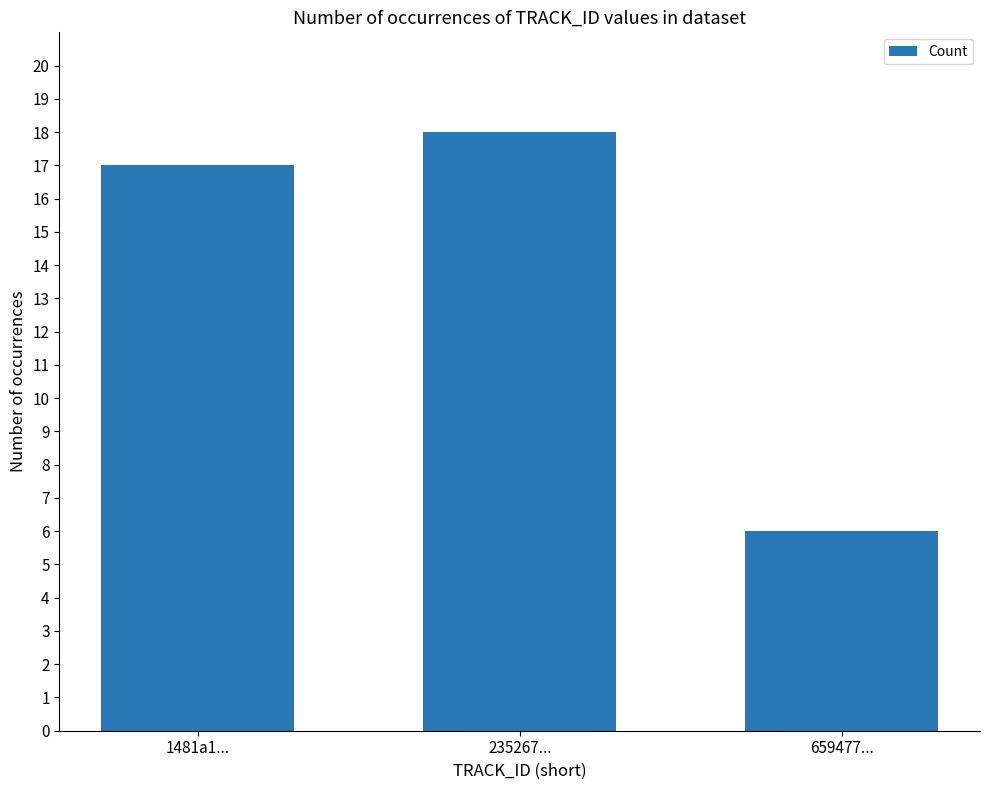

What is the minimum value shown in the chart?

6